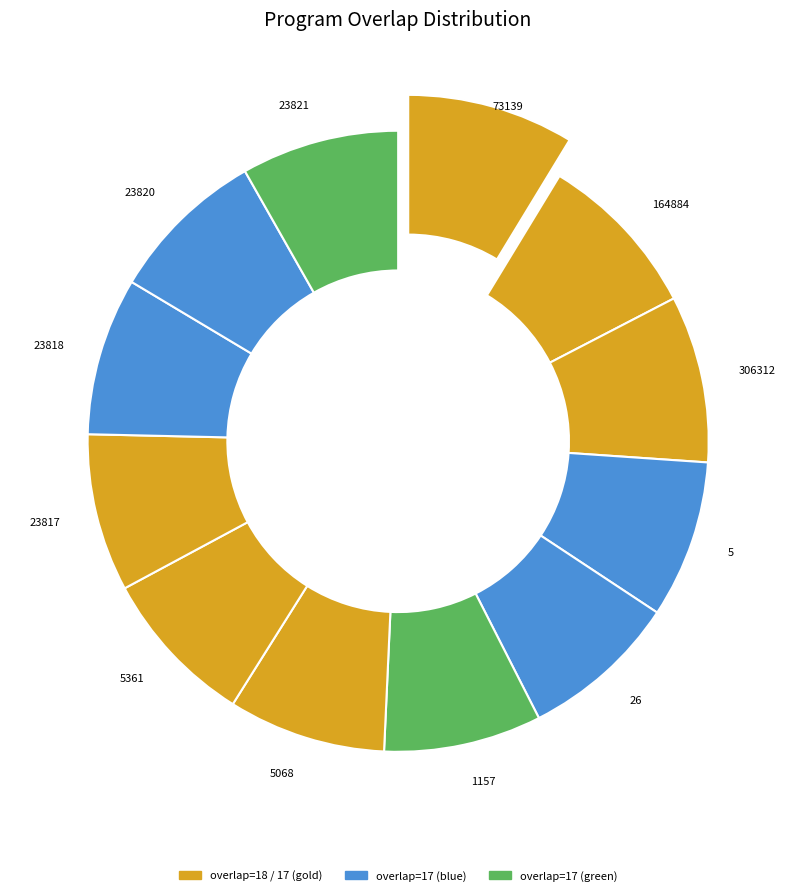

The 73139 slice represents 1% of the pie. True or false?

False